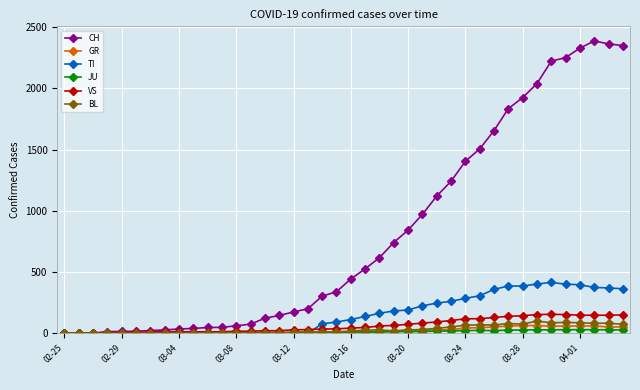

Which series has the largest total across all categories?

CH